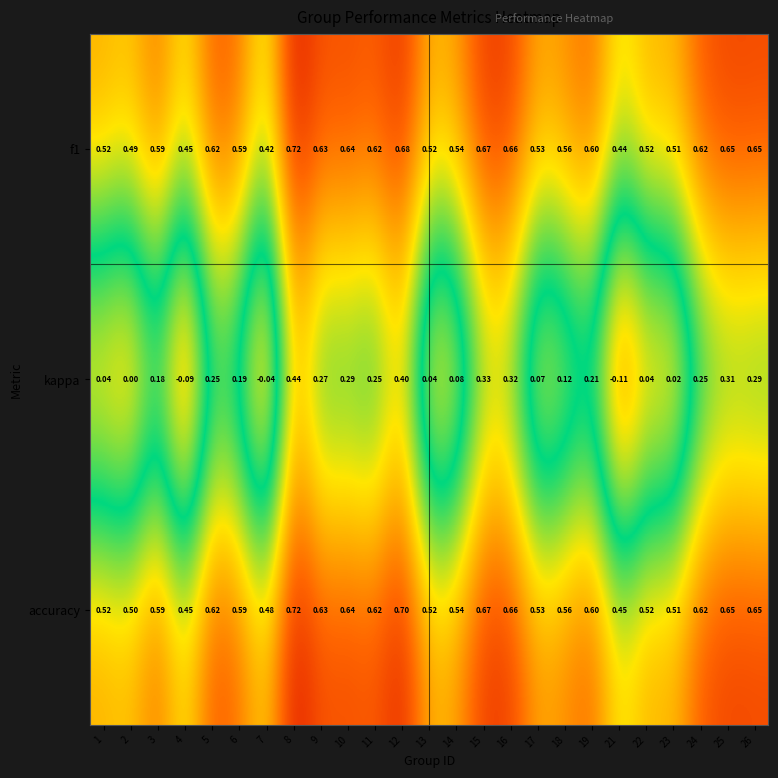

Which series has the largest total across all categories?

accuracy